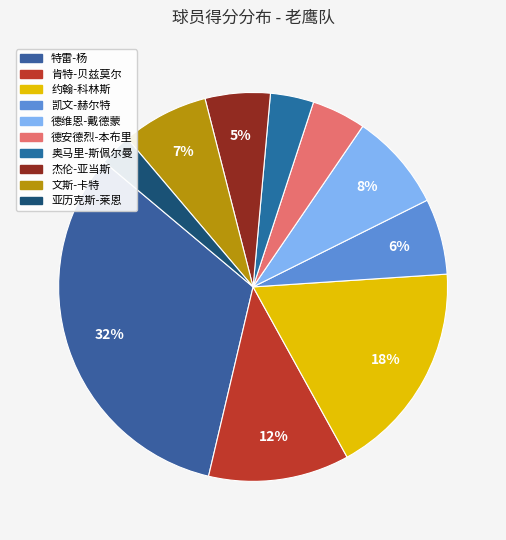

What is the change in value from 肯特-贝兹莫尔 to 凯文-赫尔特?

-6